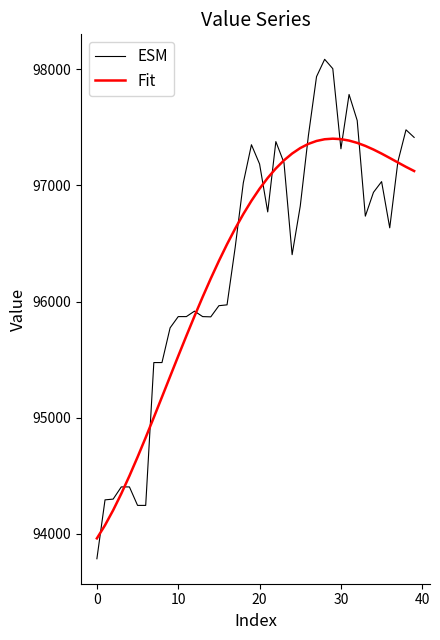

Which series has the widest spread of values?

ESM